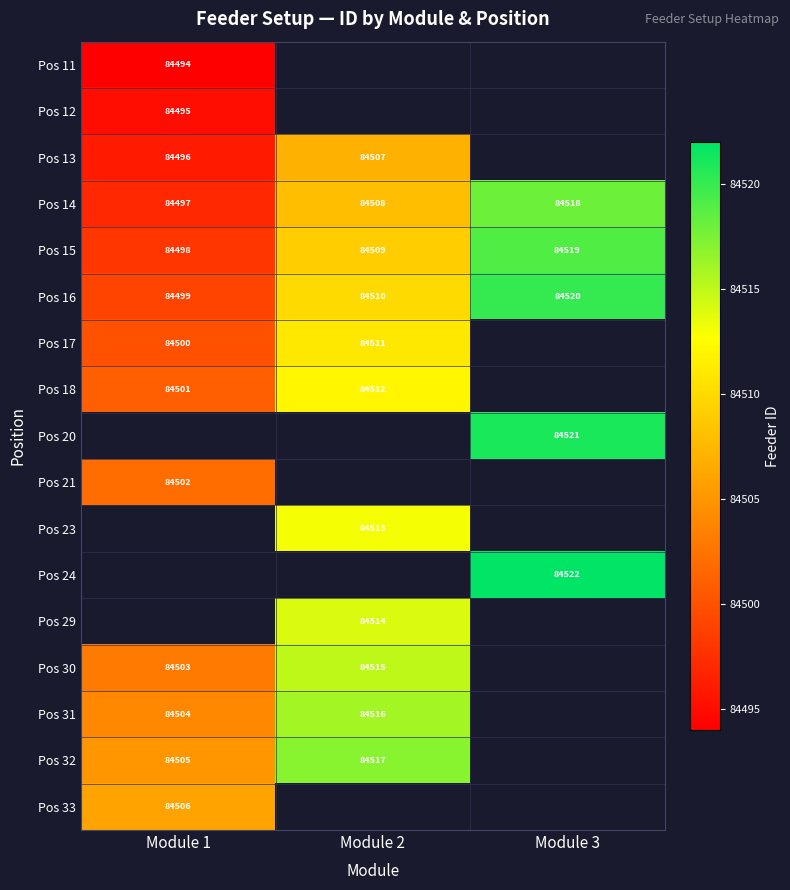

True or false: Pos 15 has a value of 84519 at Module 3.

True